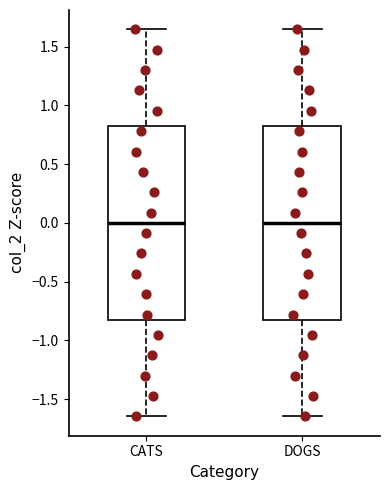

Where does the upper whisker of the box for DOGS end on the y-axis? The values are not printed on the chart, so give them approximately, as read against the axis.

1.65